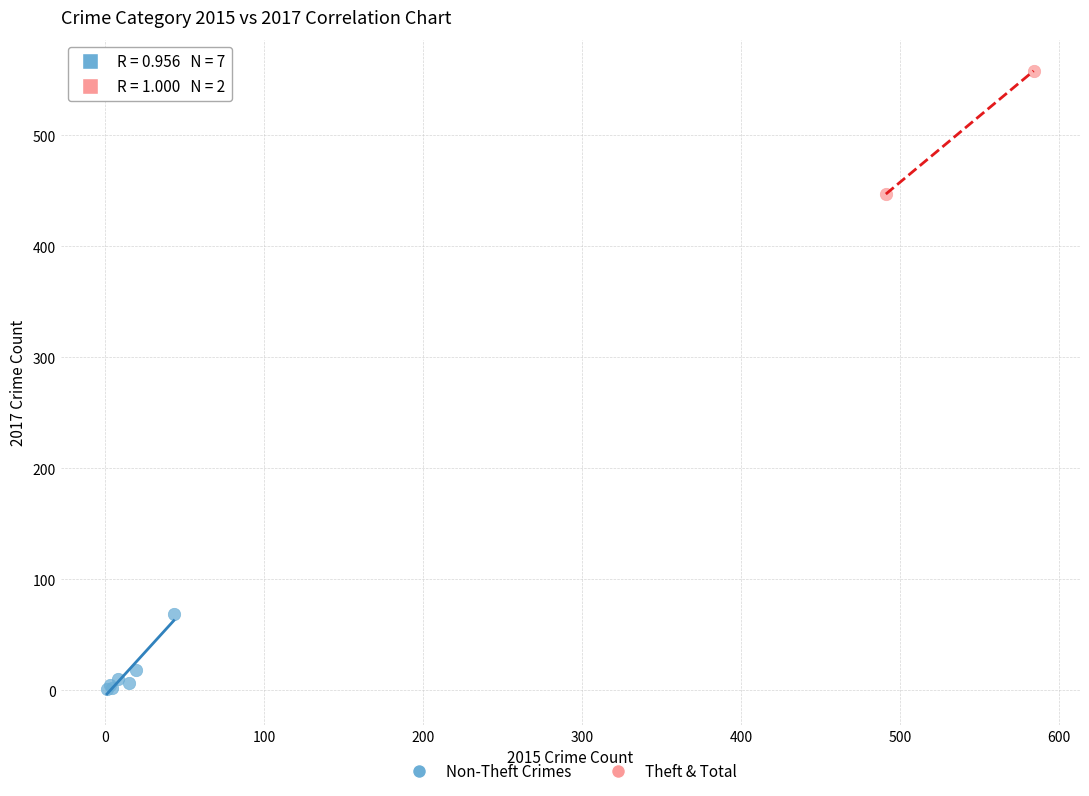

Which series has the widest spread of Y values?

Theft & Total